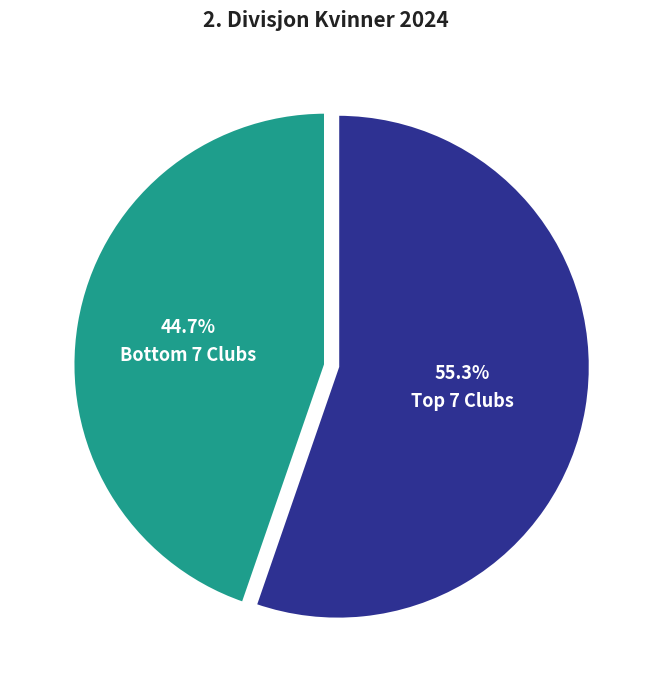

Rank the categories by value from highest to lowest.

Top 7 Clubs, Bottom 7 Clubs